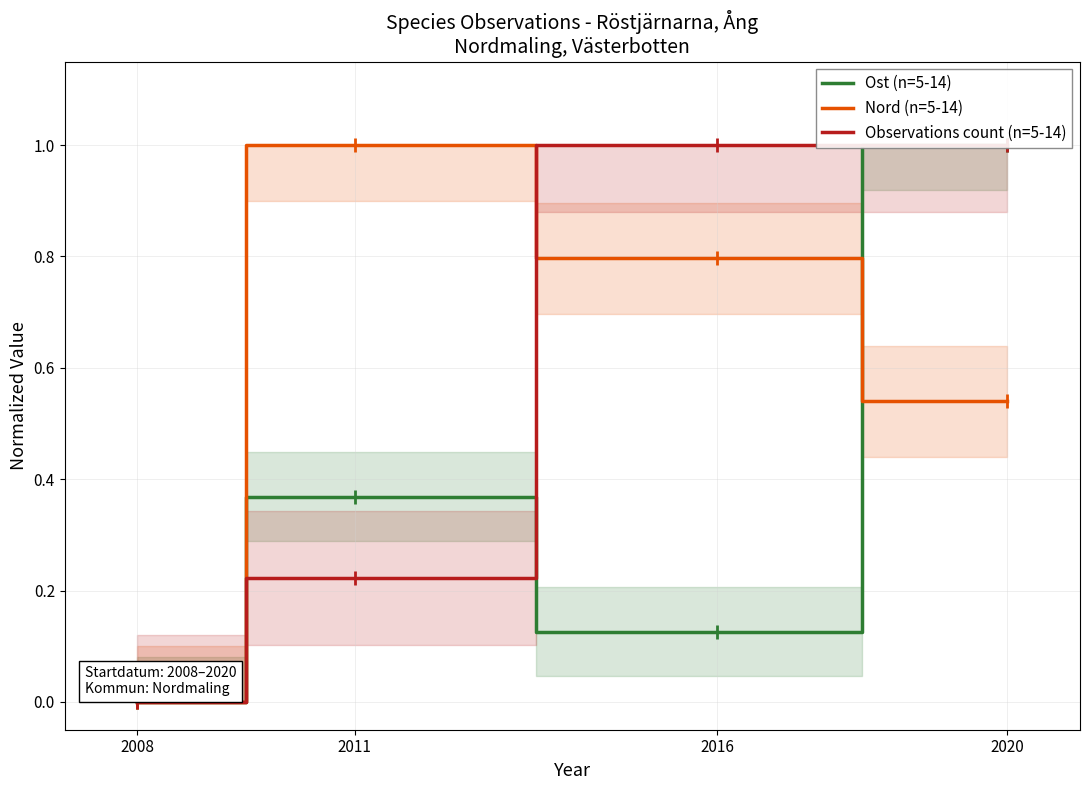

Rank the series by their maximum value, from highest to lowest.

Ost (n=5-14), Nord (n=5-14), Observations count (n=5-14)